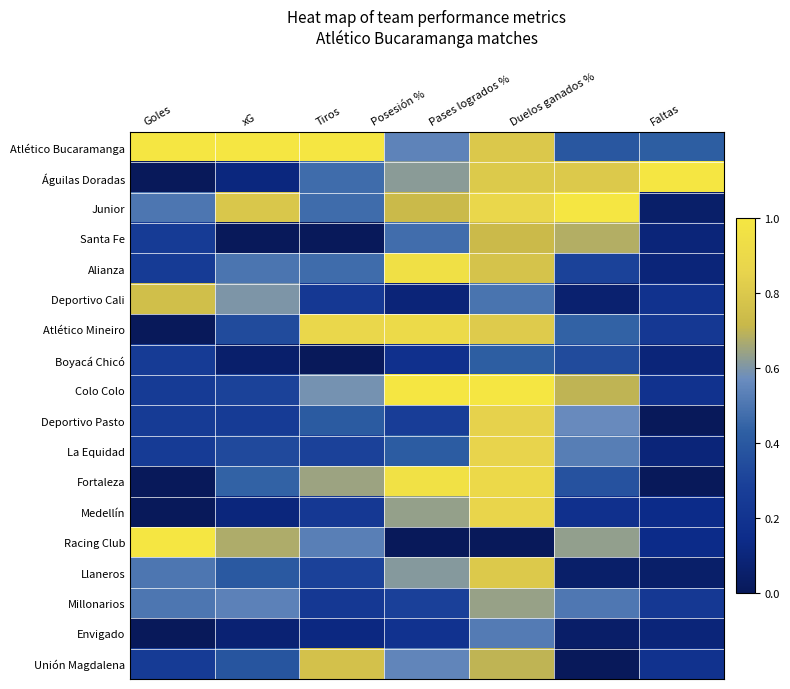

Rank the series by their maximum value, from highest to lowest.

Atlético Bucaramanga, Águilas Doradas, Junior, Colo Colo, Racing Club, Fortaleza, Alianza, Atlético Mineiro, Medellín, La Equidad, Deportivo Pasto, Llaneros, Unión Magdalena, Deportivo Cali, Santa Fe, Millonarios, Envigado, Boyacá Chicó